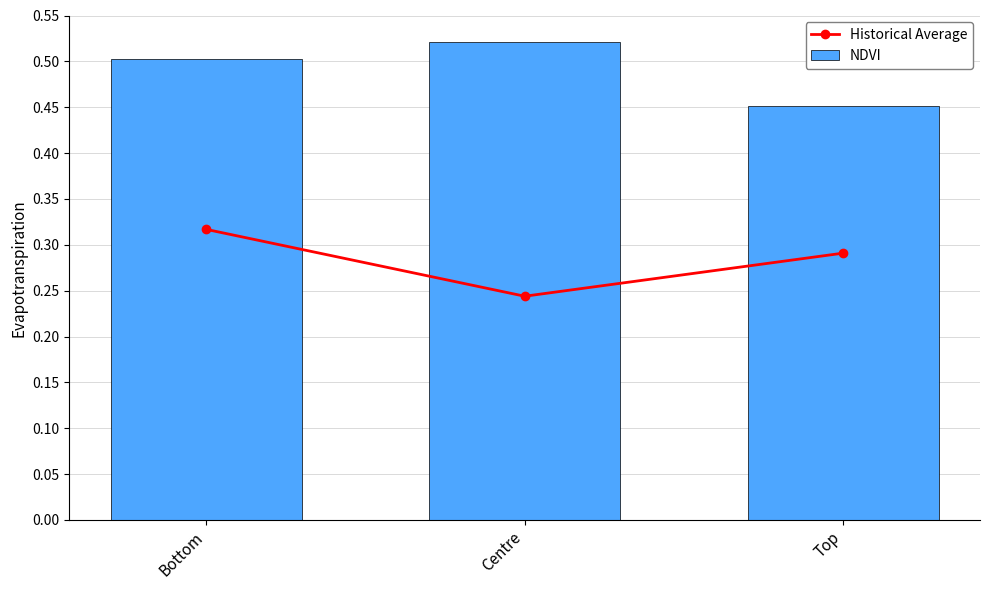

What is the minimum value shown in the chart?

0.2